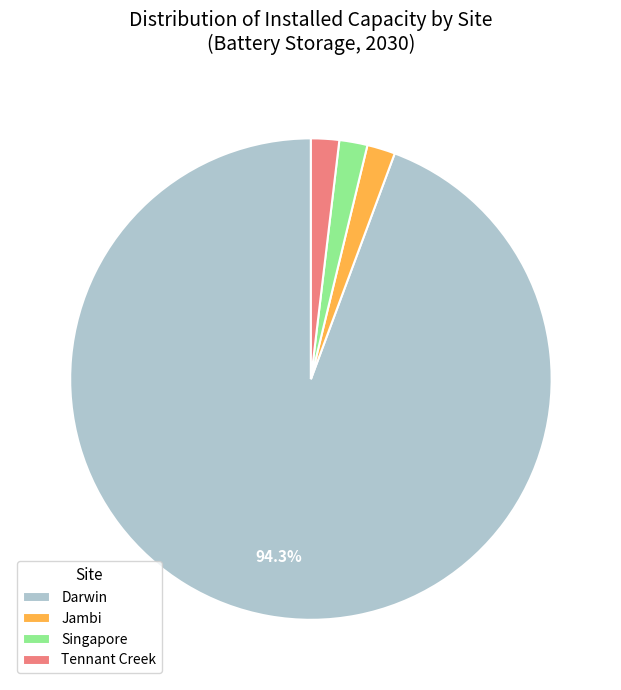

Between Darwin and Tennant Creek, which is larger?

Darwin